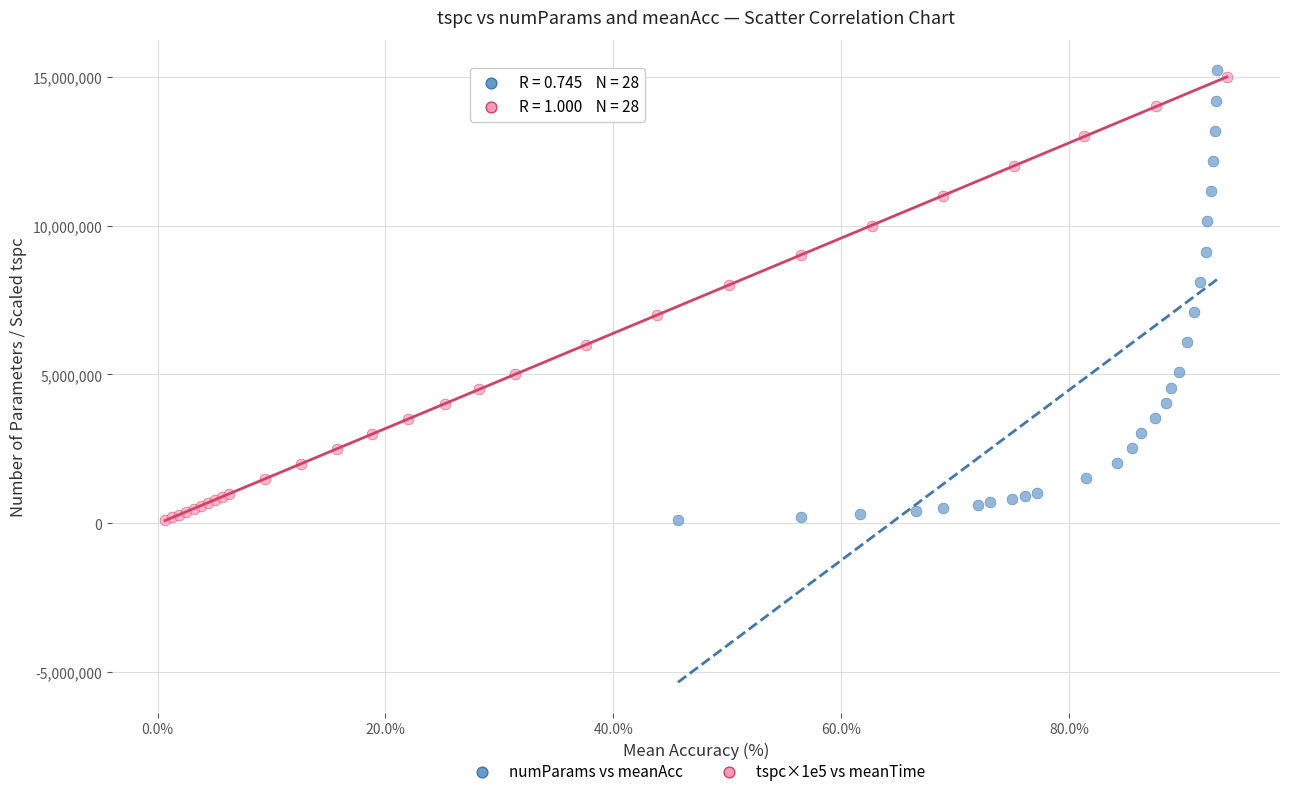

Which series has the largest Y range (max minus min)?

numParams vs meanAcc